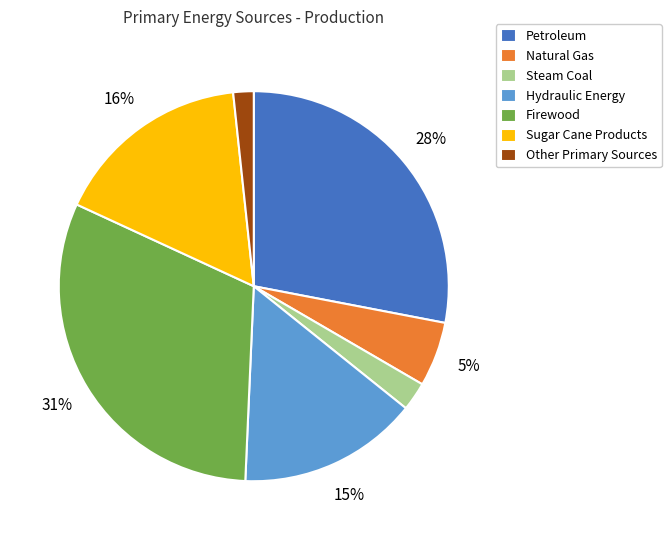

Is it true that Hydraulic Energy is 15% of the pie?

True